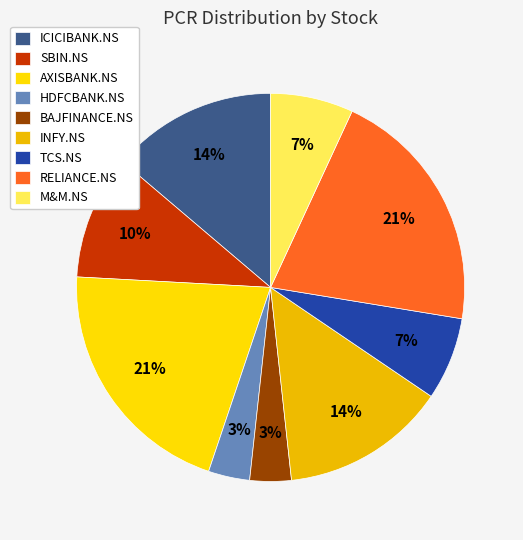

The INFY.NS slice represents 20% of the pie. True or false?

False